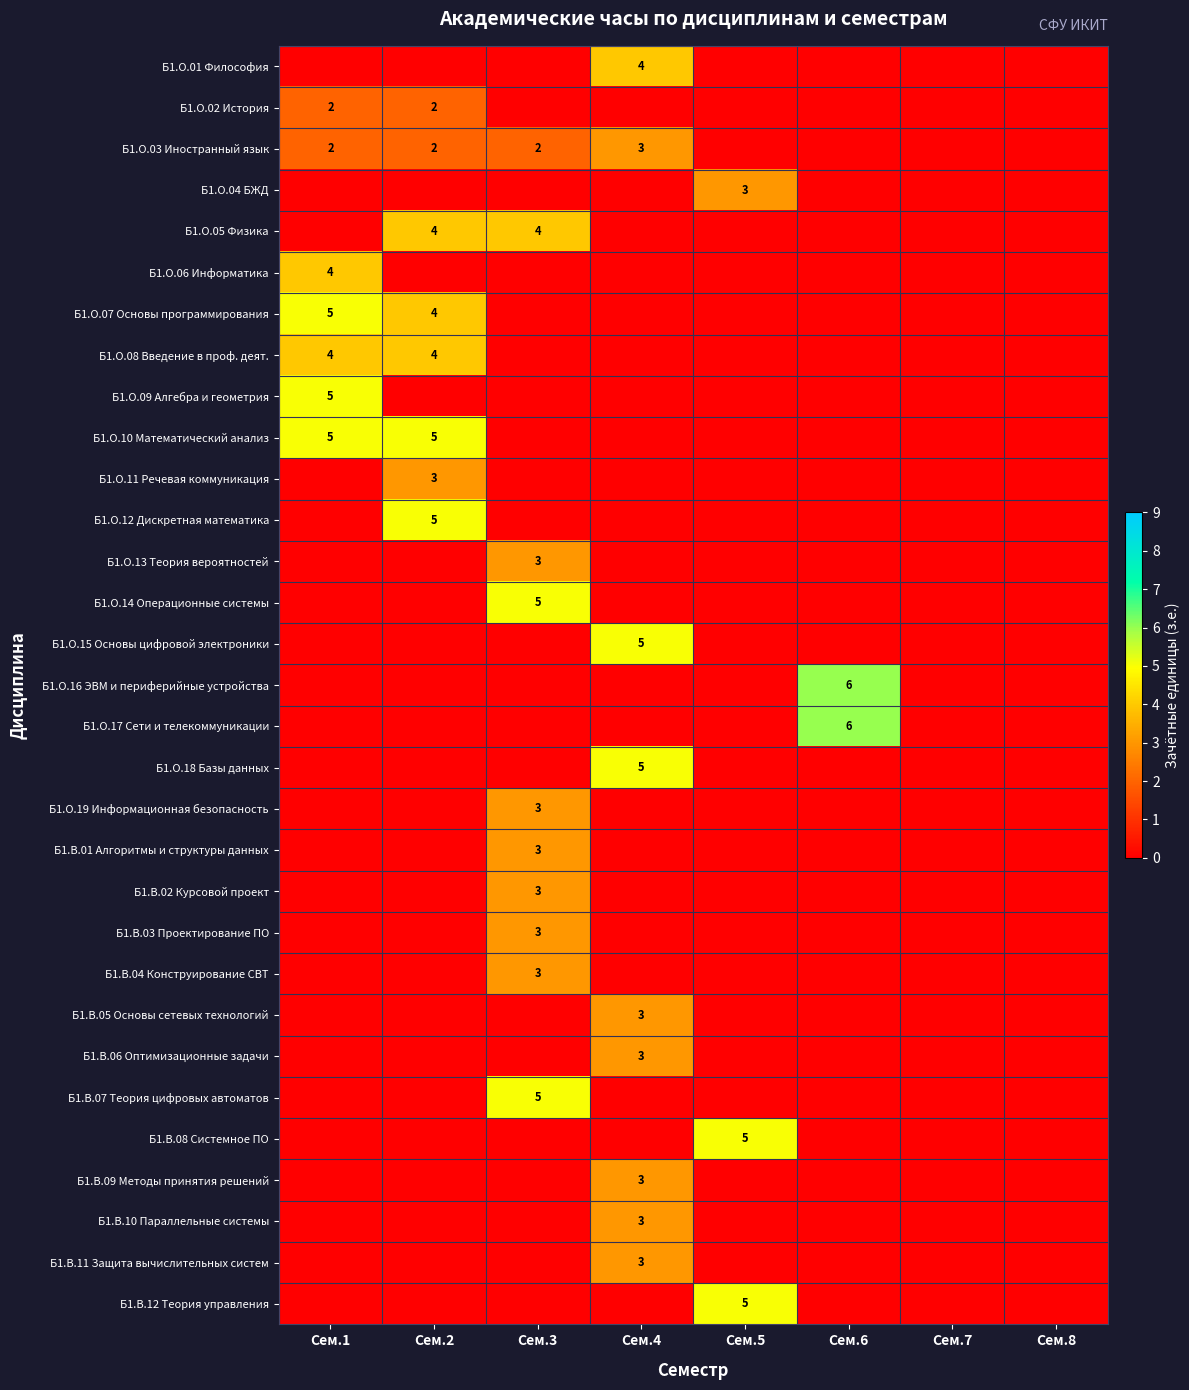

The value of Б1.В.02 Курсовой проект at Сем.3 is 3. True or false?

True